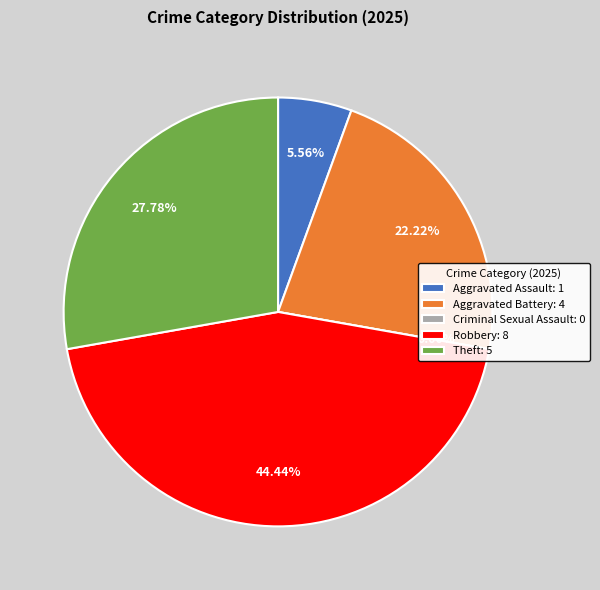

Does Aggravated Battery represent more than half of the total?

No